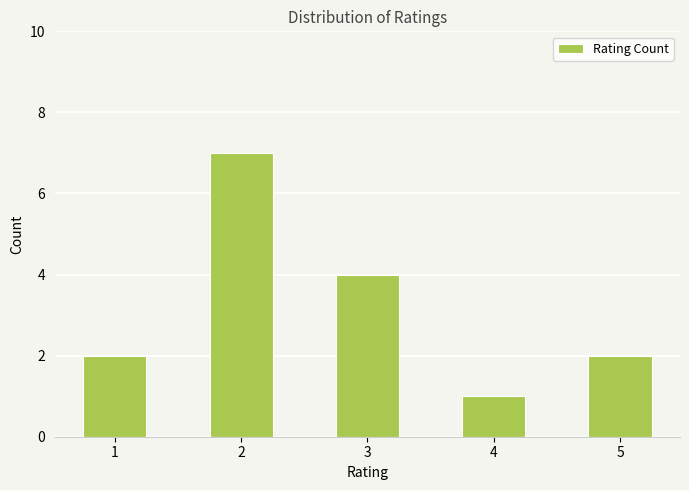

Are the bars grouped side by side (vs. stacked)?

No